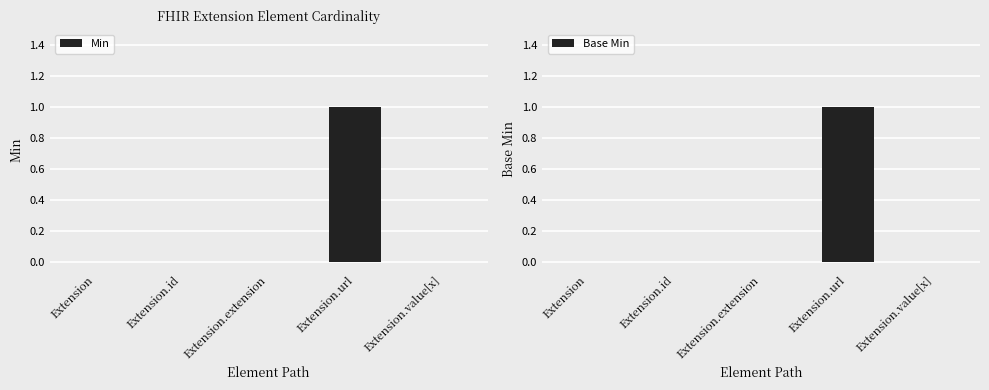

Reading right to left, transcribe all the data shown in this chart.

Min: Extension.value[x]=0	Extension.url=1	Extension.extension=0	Extension.id=0	Extension=0
Base Min: Extension.value[x]=0	Extension.url=1	Extension.extension=0	Extension.id=0	Extension=0